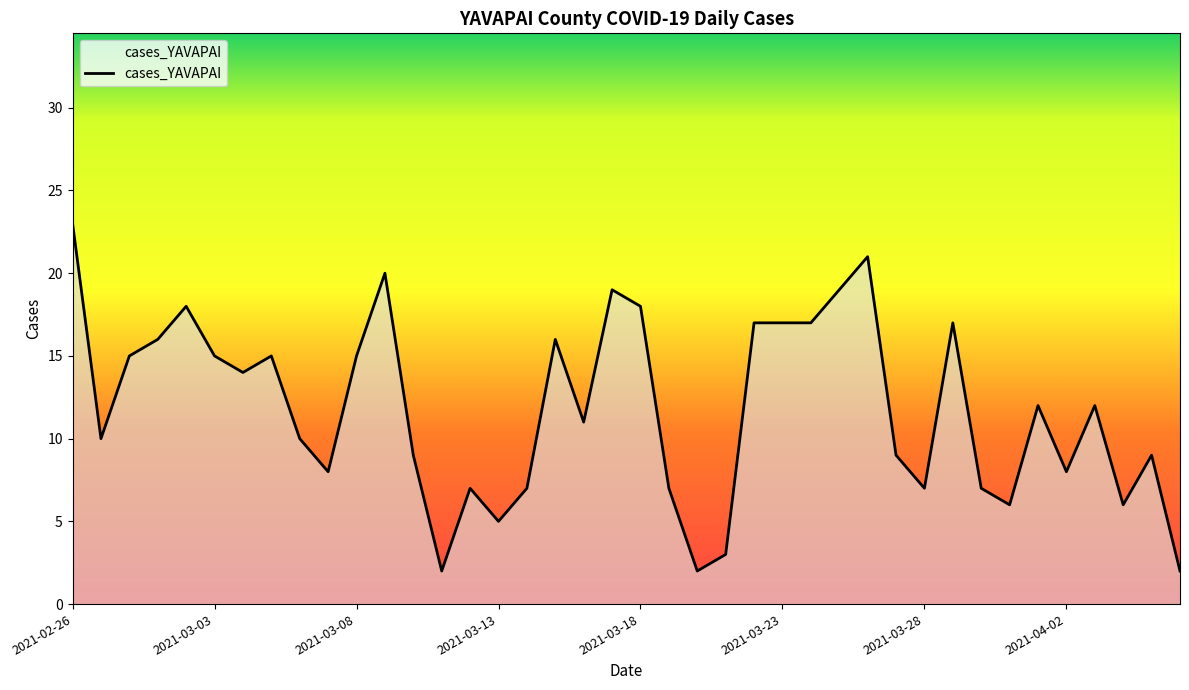

What is the difference between the maximum and minimum values?

21